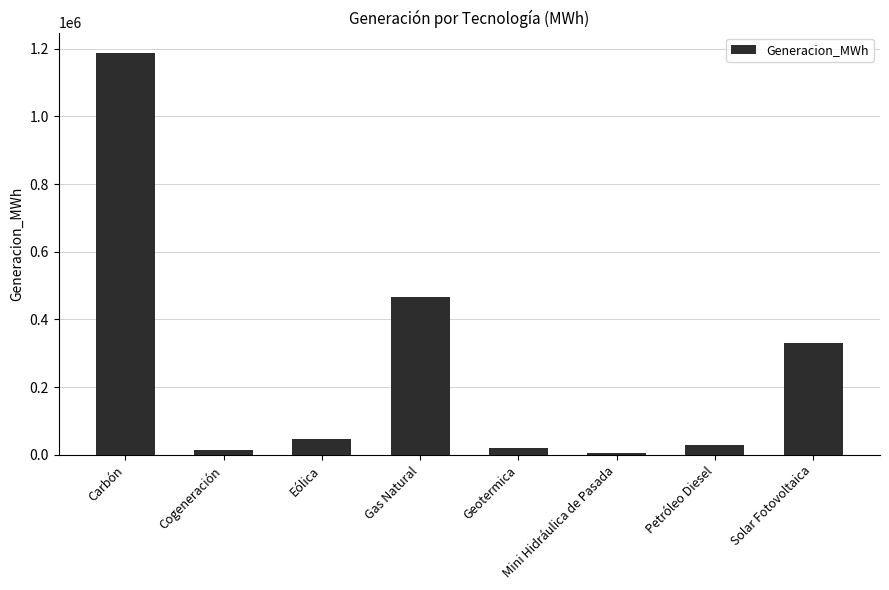

The value at Gas Natural is 465351.0. True or false?

True